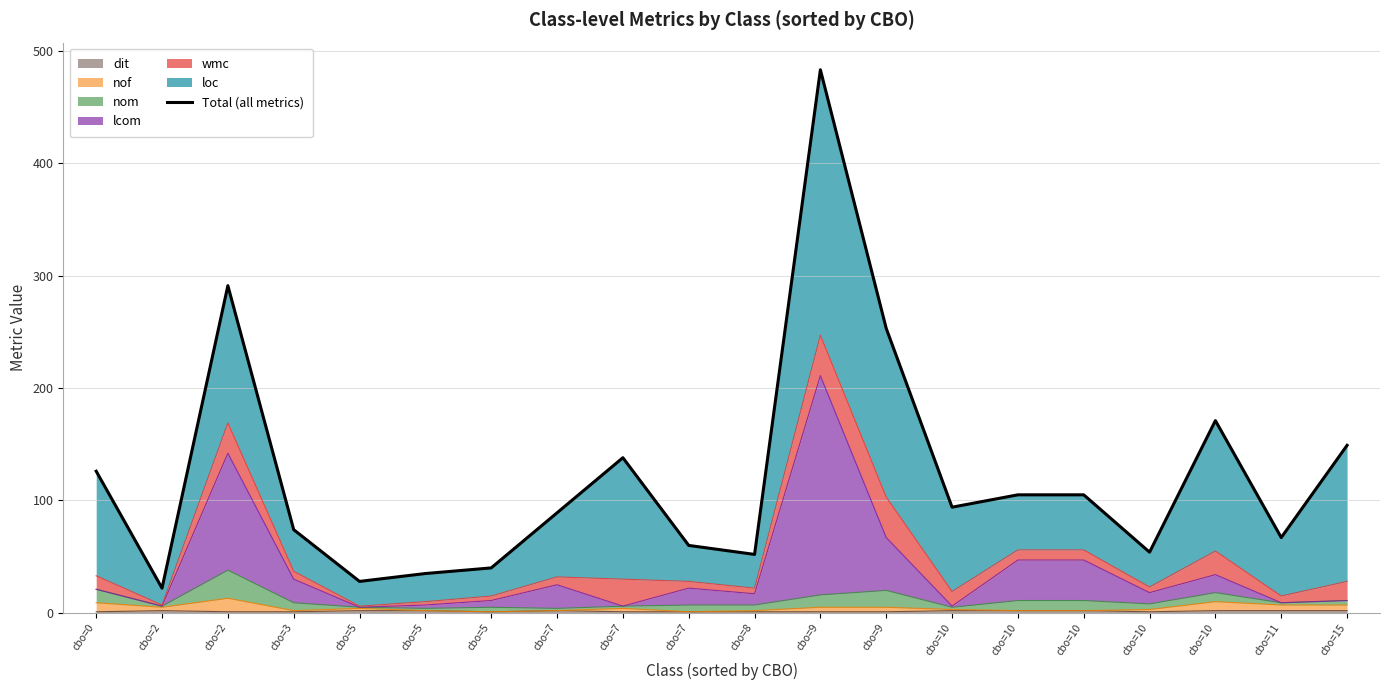

Where does the data first go above 94?

cbo=0